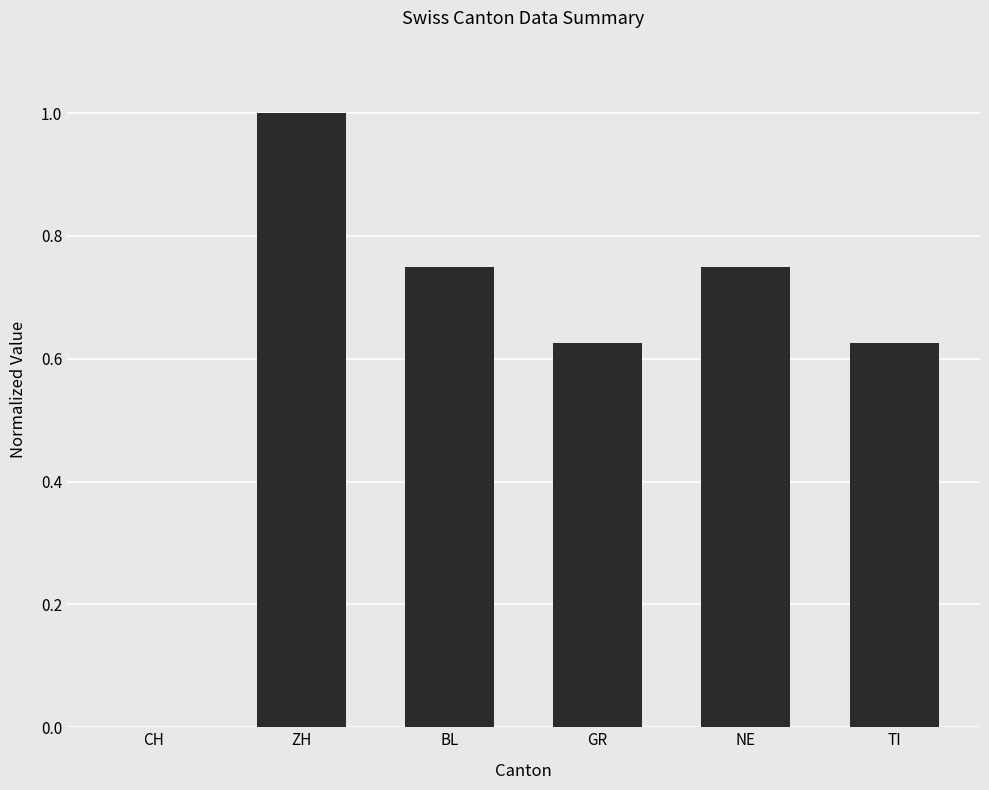

What is the sum of the values at NE and ZH?

1.8